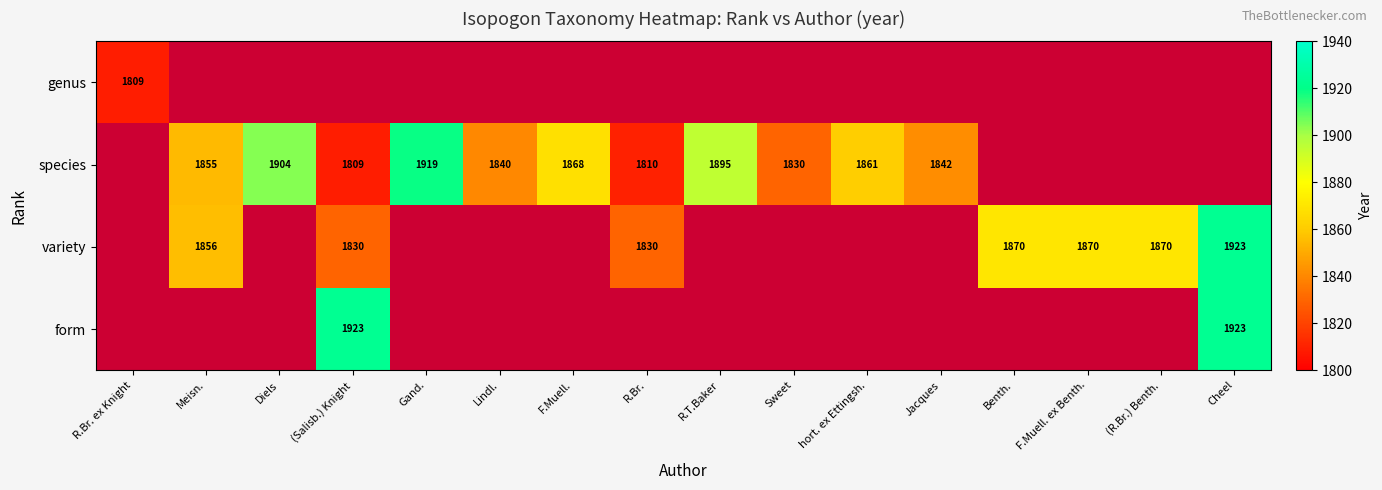

What is the smallest value displayed?

1809.0